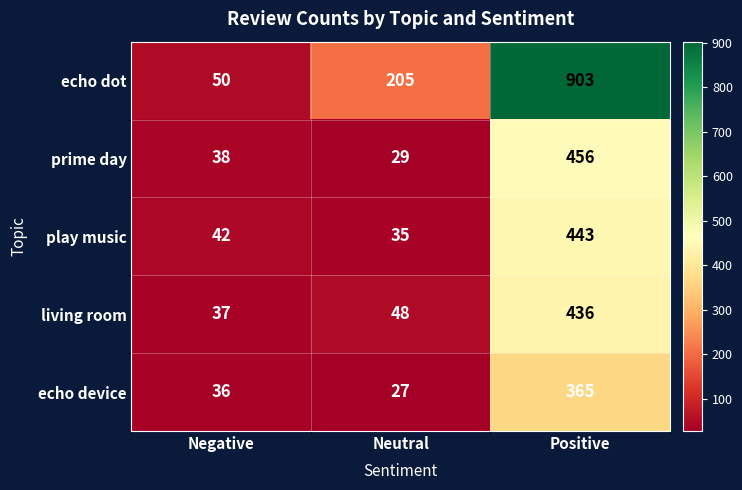

At which label is living room closest to 236?

Neutral